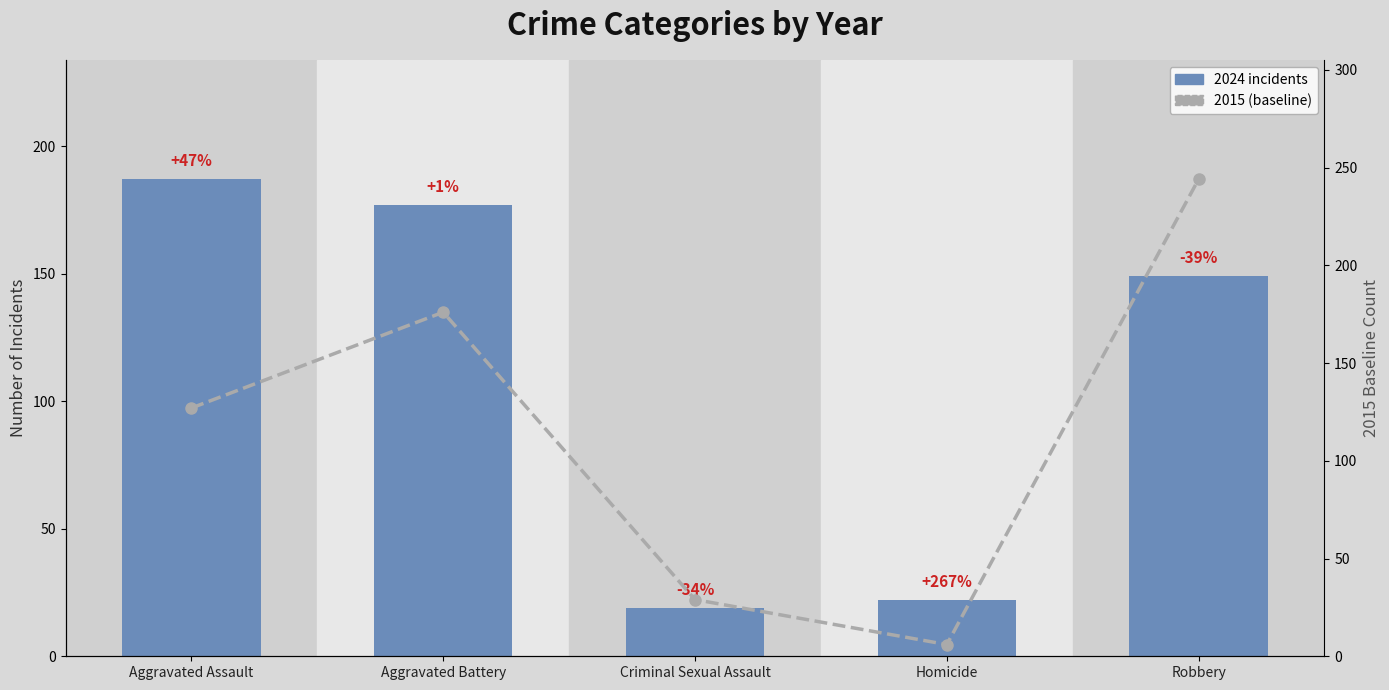

At which category is the sum across all series the highest?

Robbery